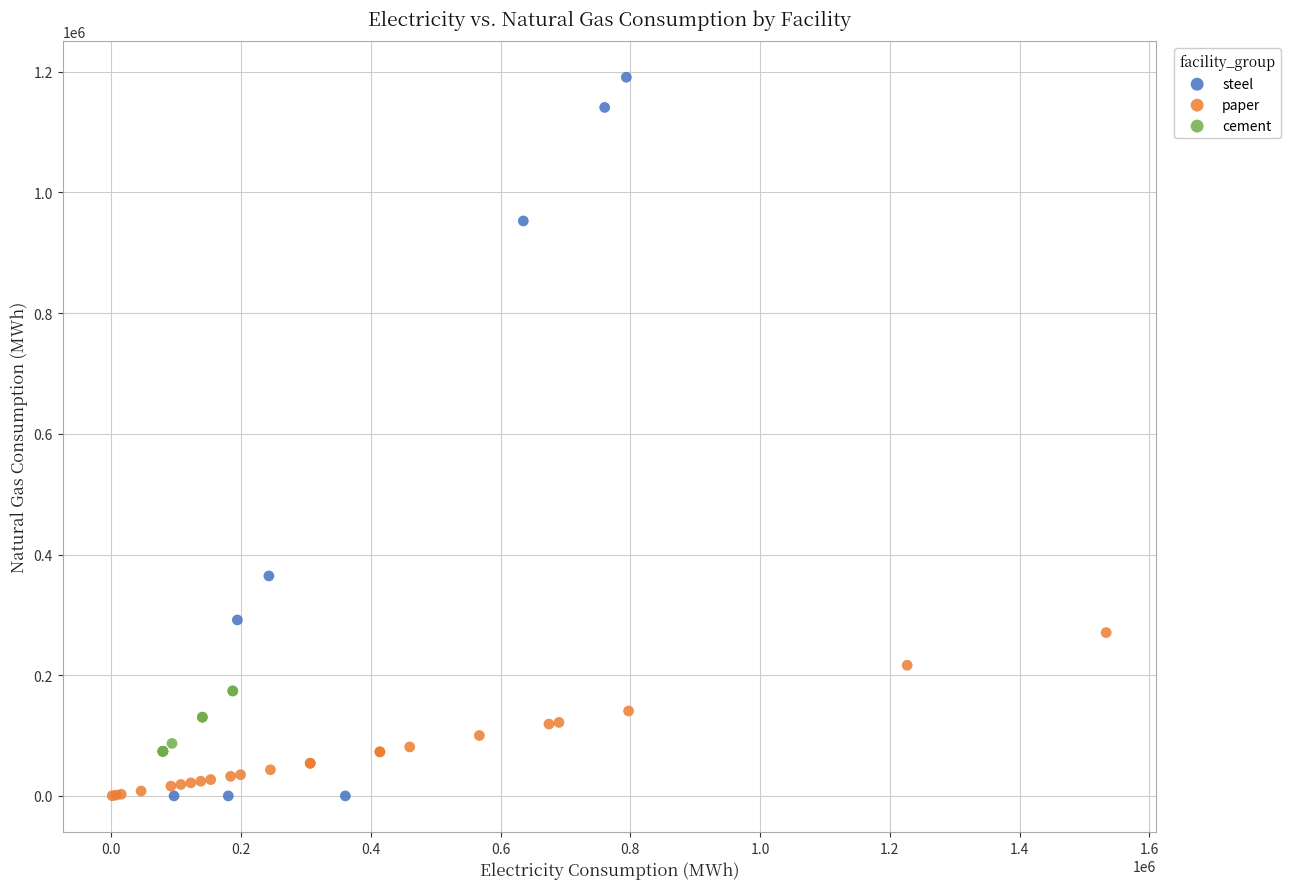

Which series contains the highest Y value?

steel